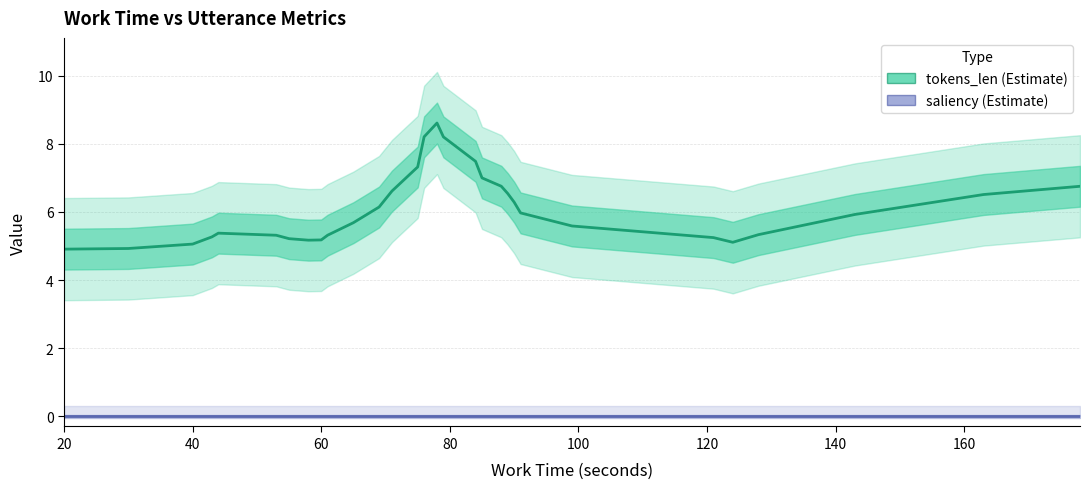

True or false: tokens_len and saliency intersect in this chart.

False